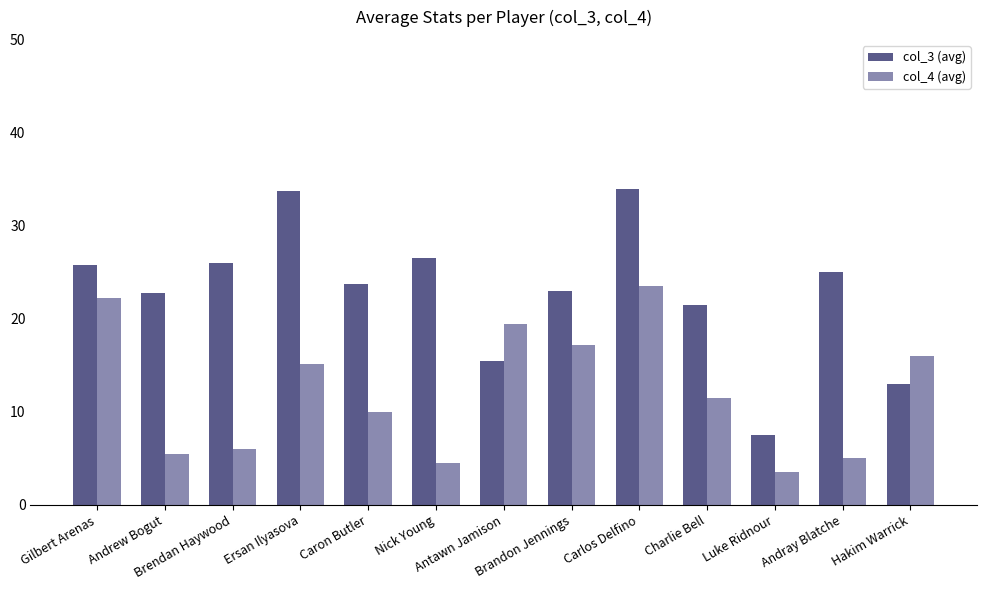

What is the sum of the col_3 (avg) values at Andray Blatche and Caron Butler?

48.8